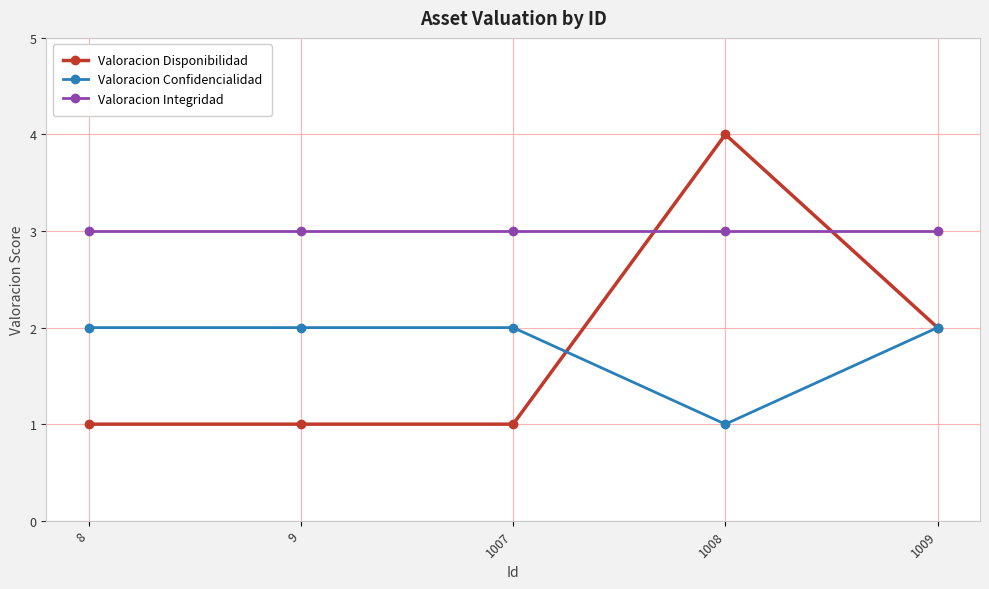

At how many categories does at least one series exceed 2?

5